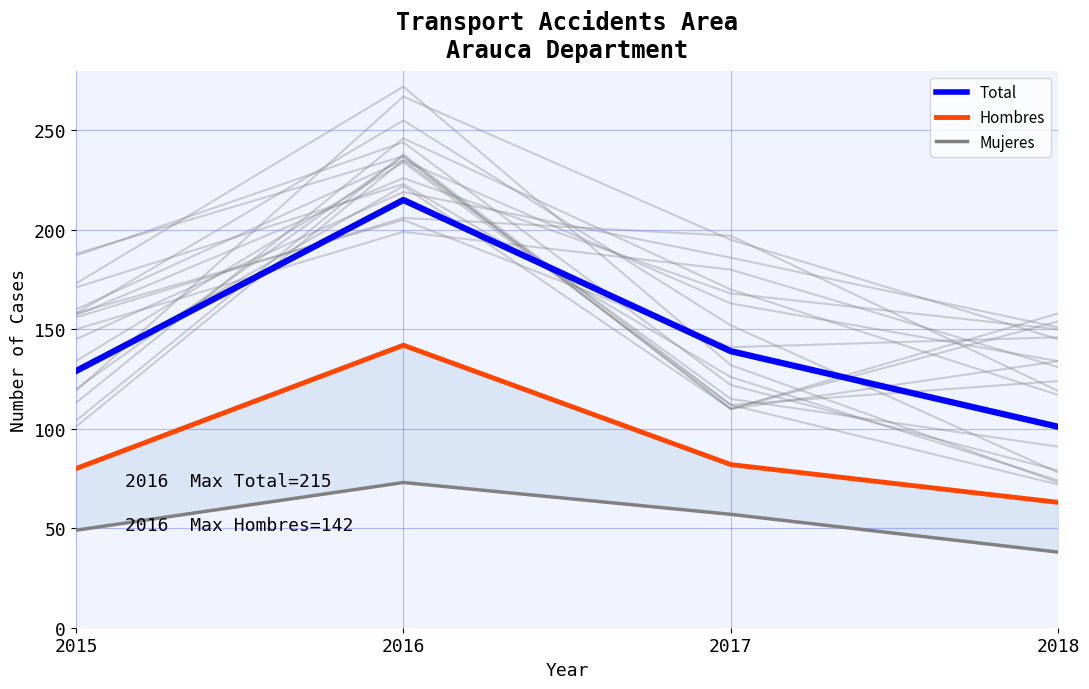

Is it true that Total equals 215 at 2016?

True